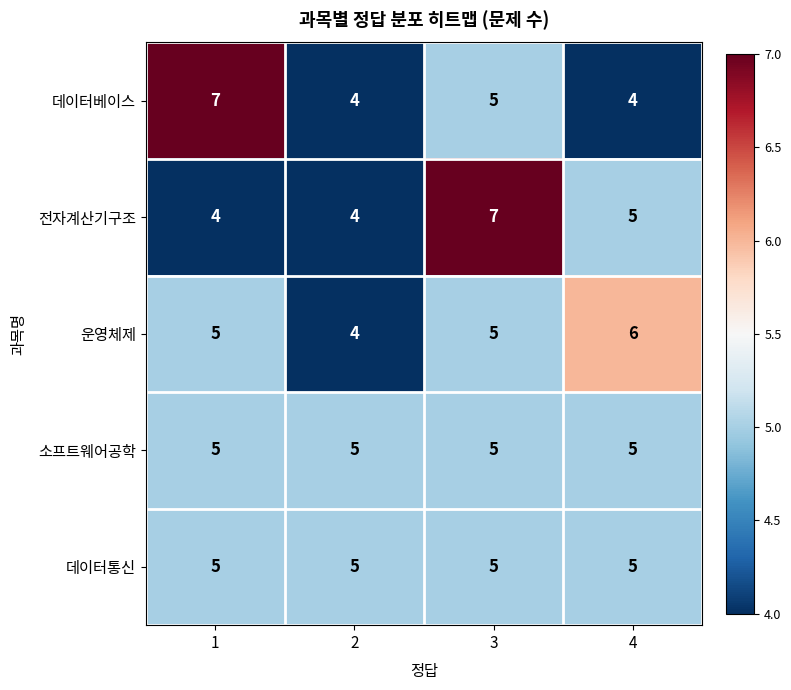

At which category is the sum across all series the highest?

3